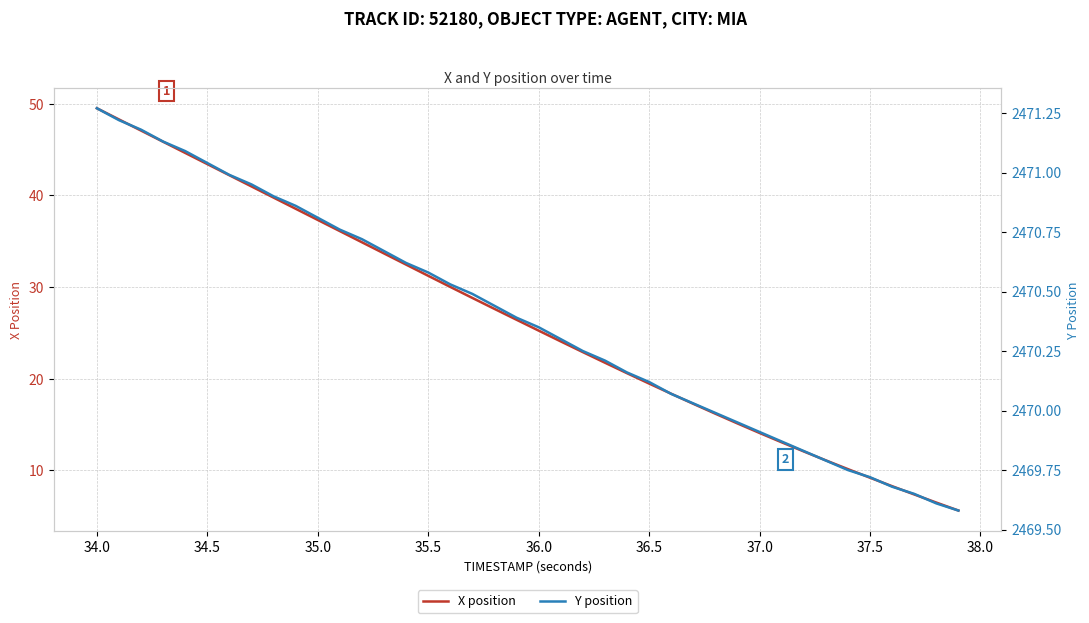

What is the maximum value shown in the chart?

2471.3